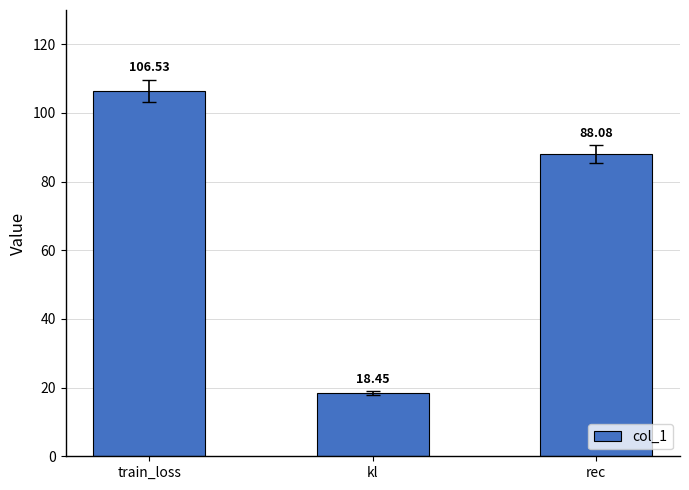

How many series are shown in this chart?

1